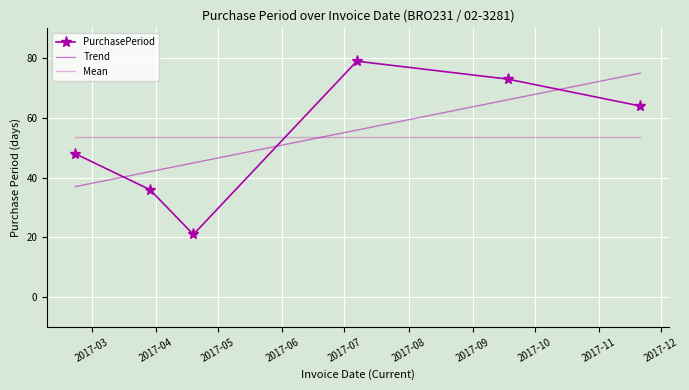

What is the smallest value displayed?

21.0